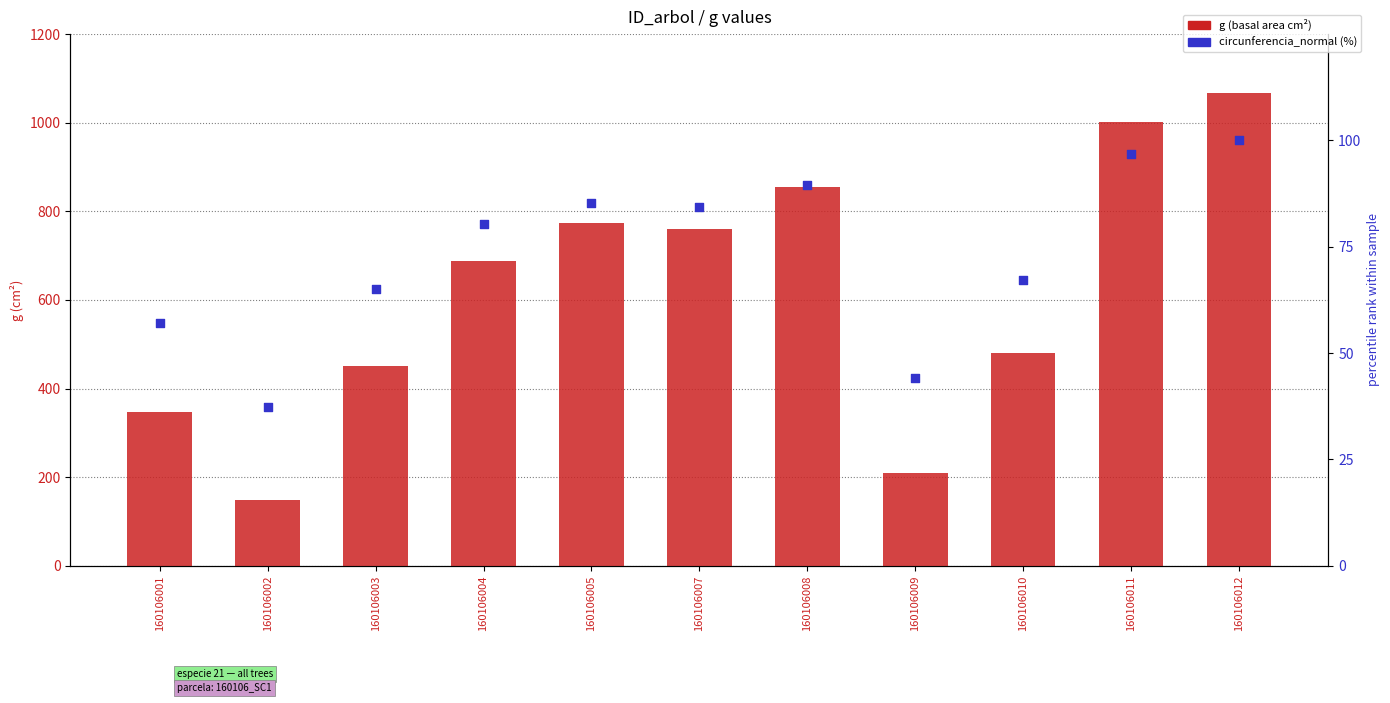

Which series reaches the maximum Y coordinate?

g (basal area cm²)